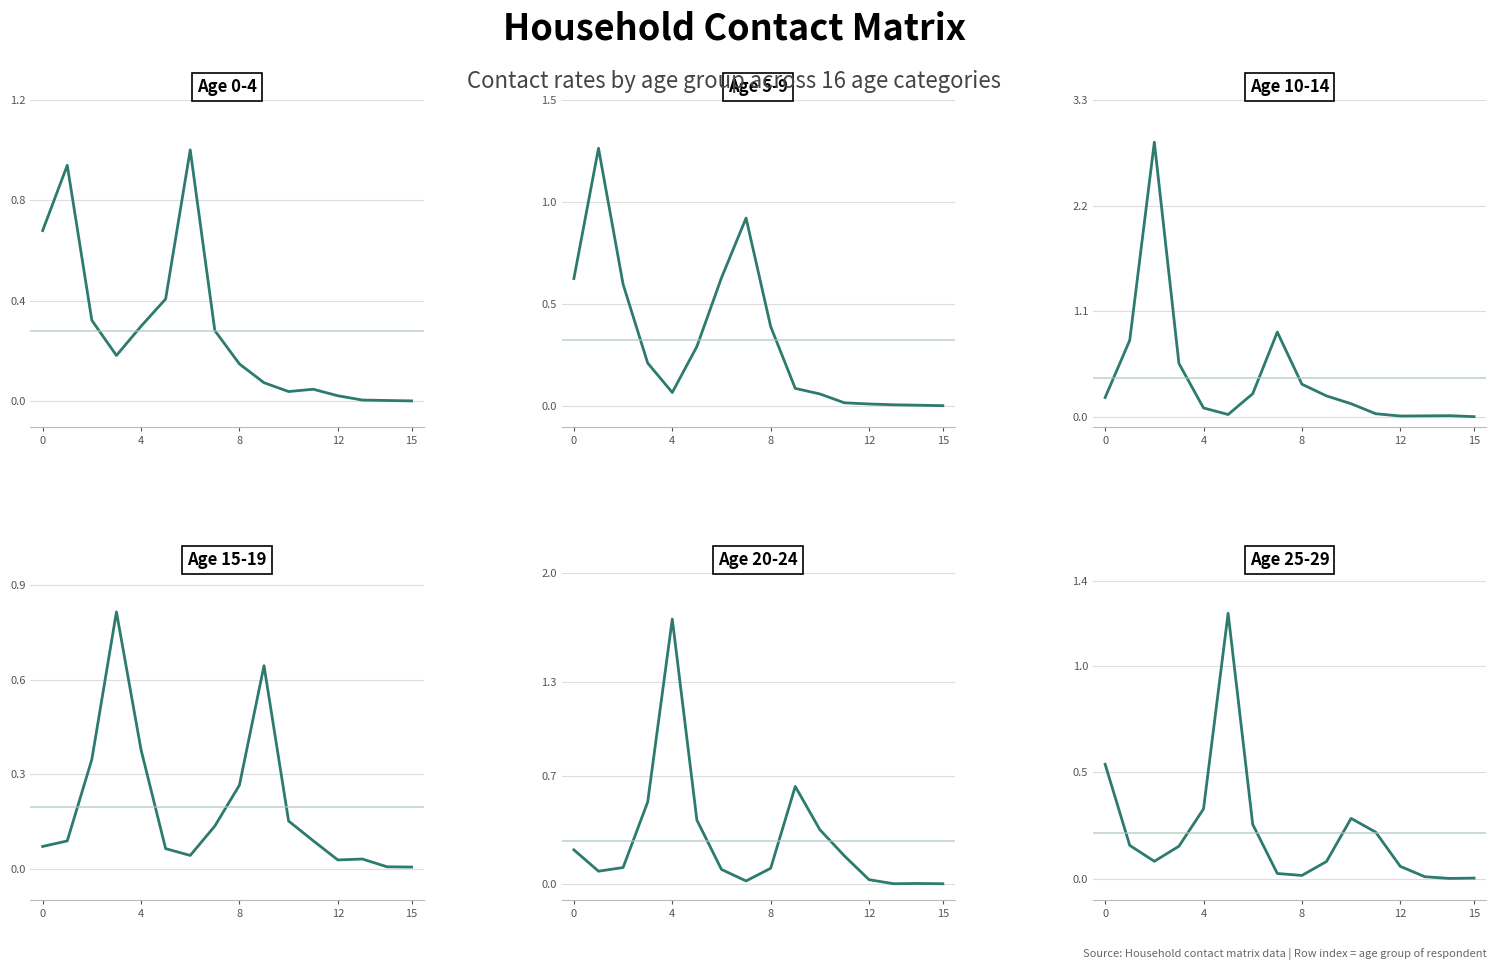

Is it true that 15_19 equals 0.4 at 4?

True